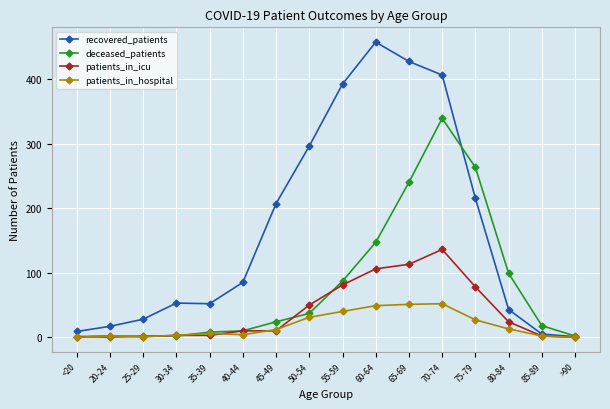

What position from the left is 25-29?

3